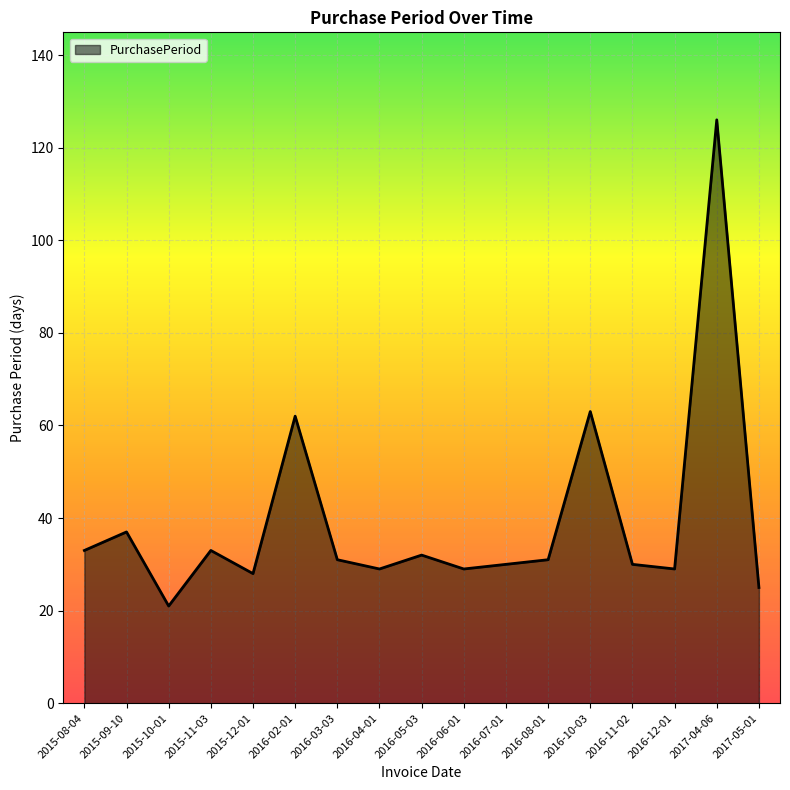

True or false: the data shows 48 at 2016-03-03.

False